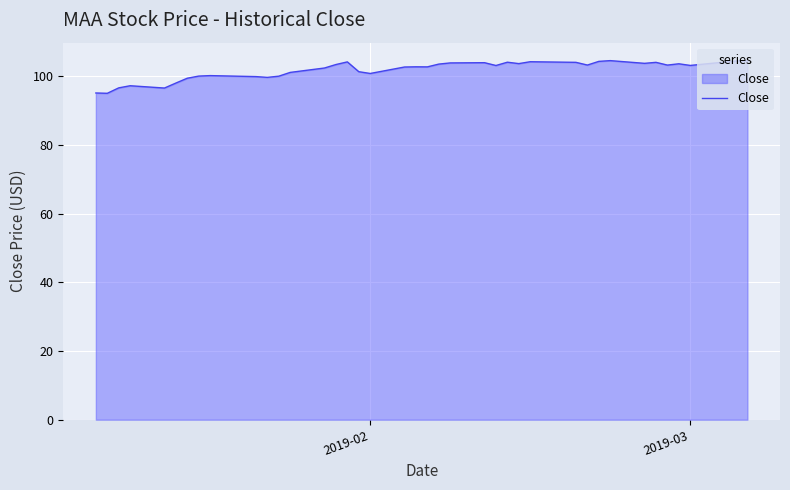

What is the maximum value shown in the chart?

104.5